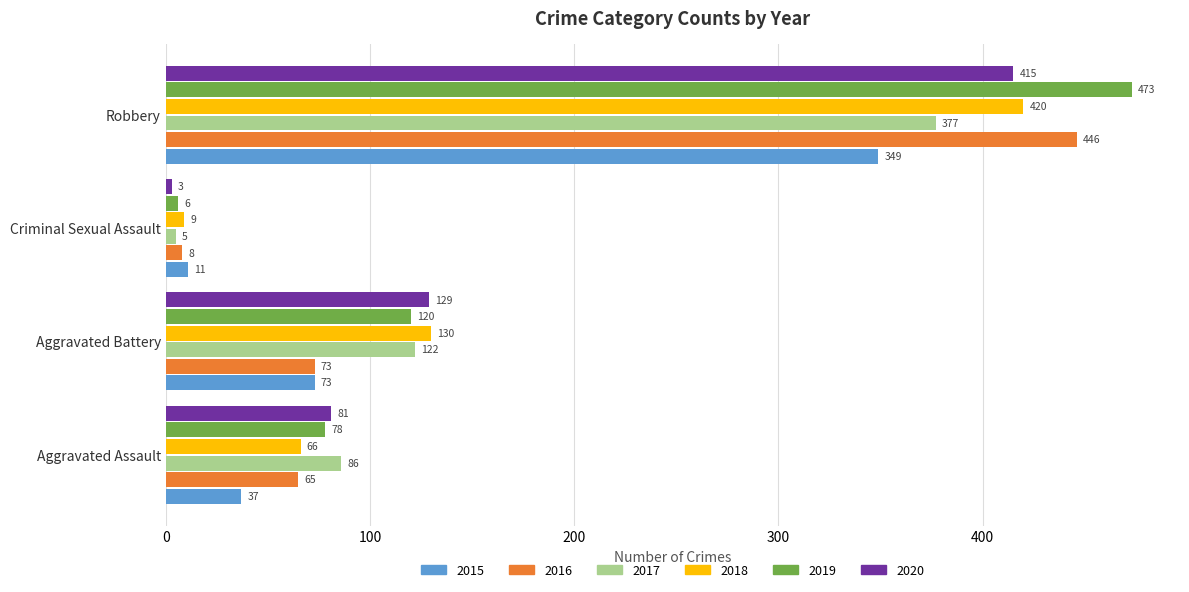

At which label is 2016 closest to 227?

Aggravated Battery